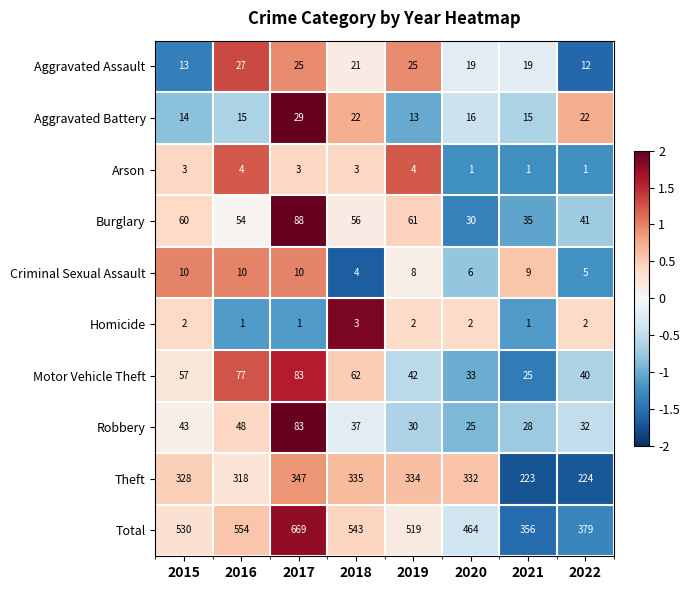

What is the difference between the Criminal Sexual Assault values at 2018 and 2016?

6